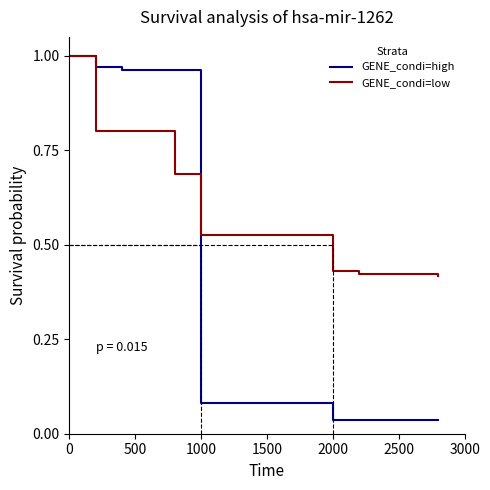

What is the difference between the maximum and minimum values in the GENE_condi=low series?

0.6